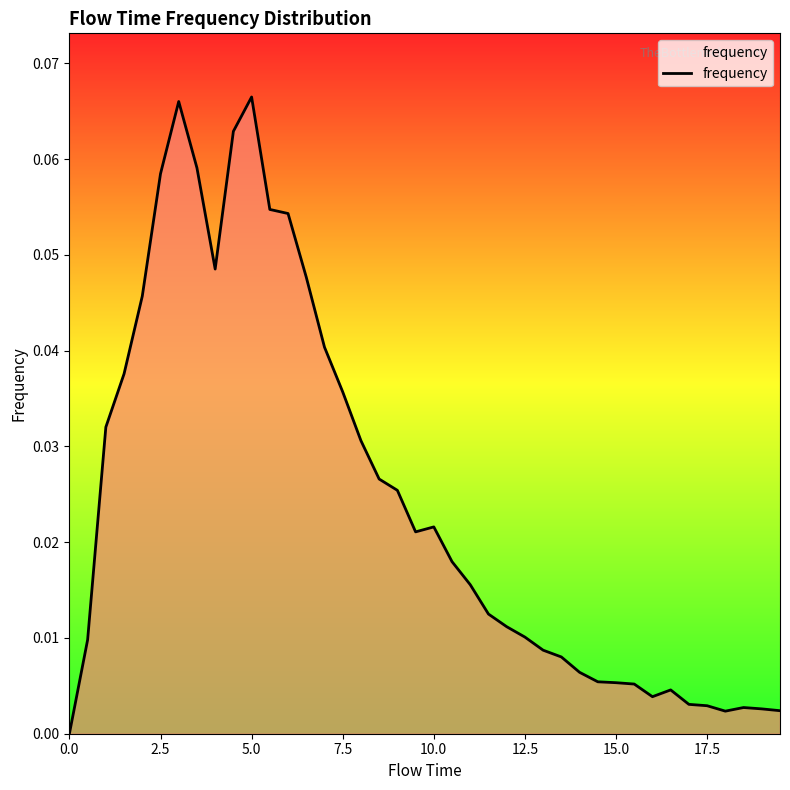

How many interior local valleys (lower than both neighbors) does the data have?

4